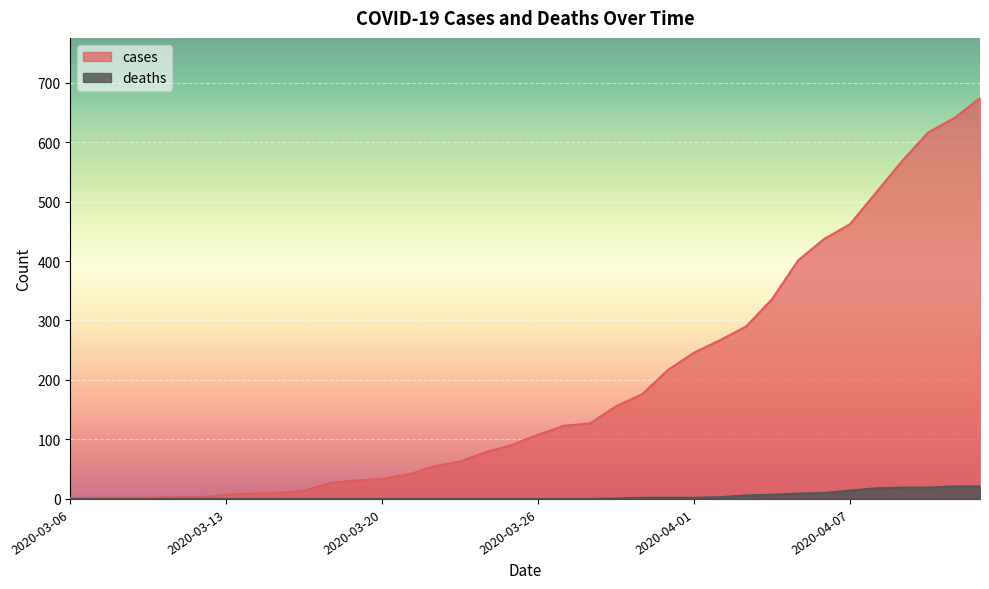

Does the chart display data point markers on the line(s)?

No